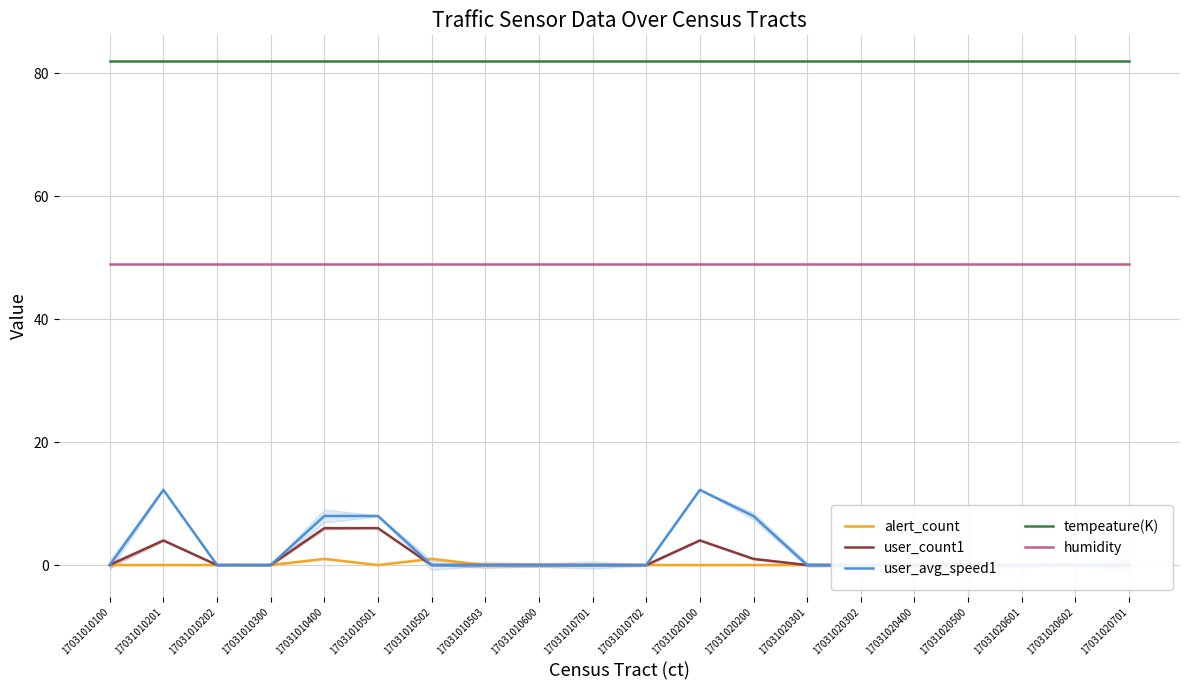

List the labels in order of tempeature(K) value, largest first.

17031010100, 17031010201, 17031010202, 17031010300, 17031010400, 17031010501, 17031010502, 17031010503, 17031010600, 17031010701, 17031010702, 17031020100, 17031020200, 17031020301, 17031020302, 17031020400, 17031020500, 17031020601, 17031020602, 17031020701